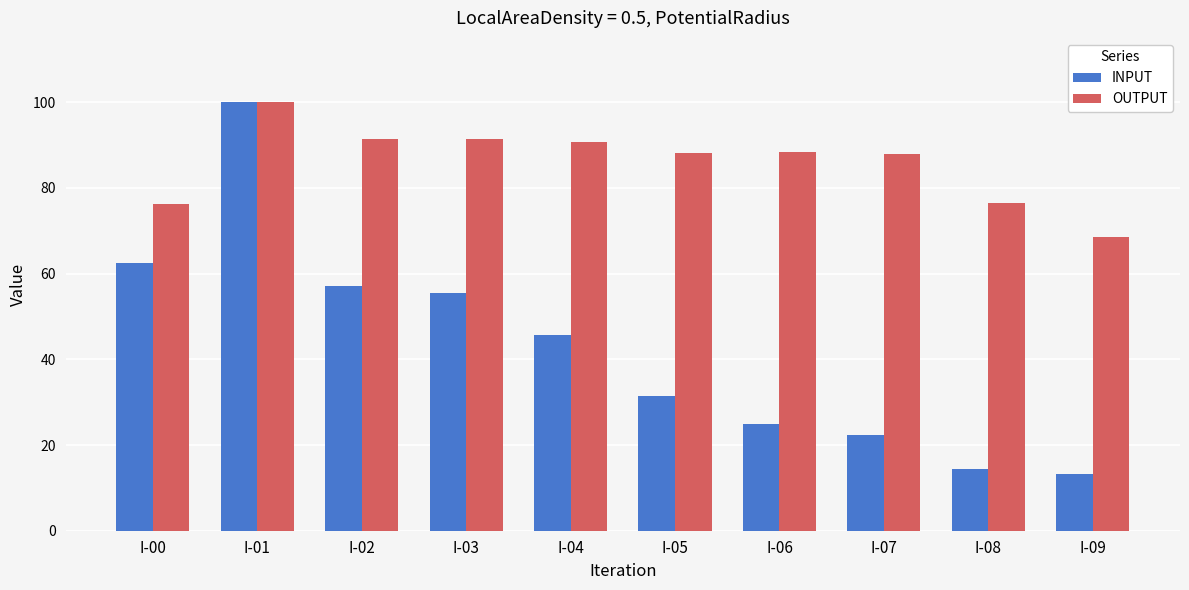

The value of INPUT at I-04 is 45.7. True or false?

True